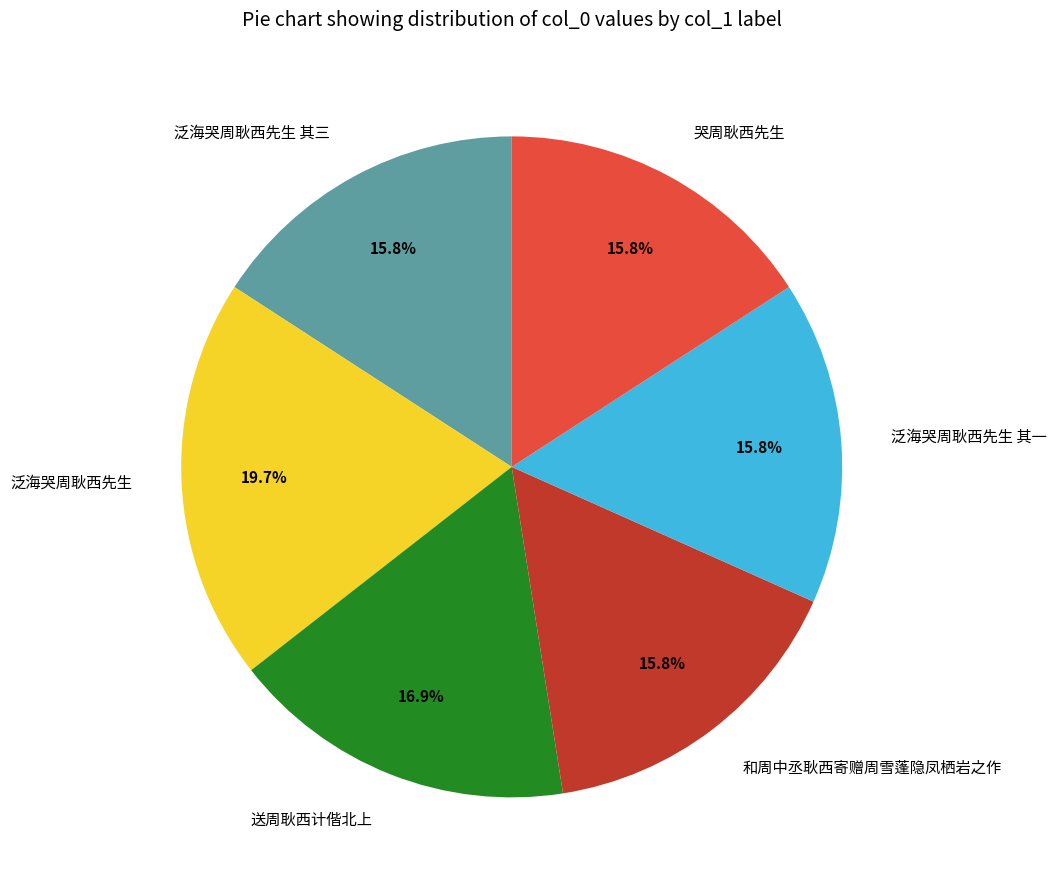

The 泛海哭周耿西先生 slice represents 34% of the pie. True or false?

False